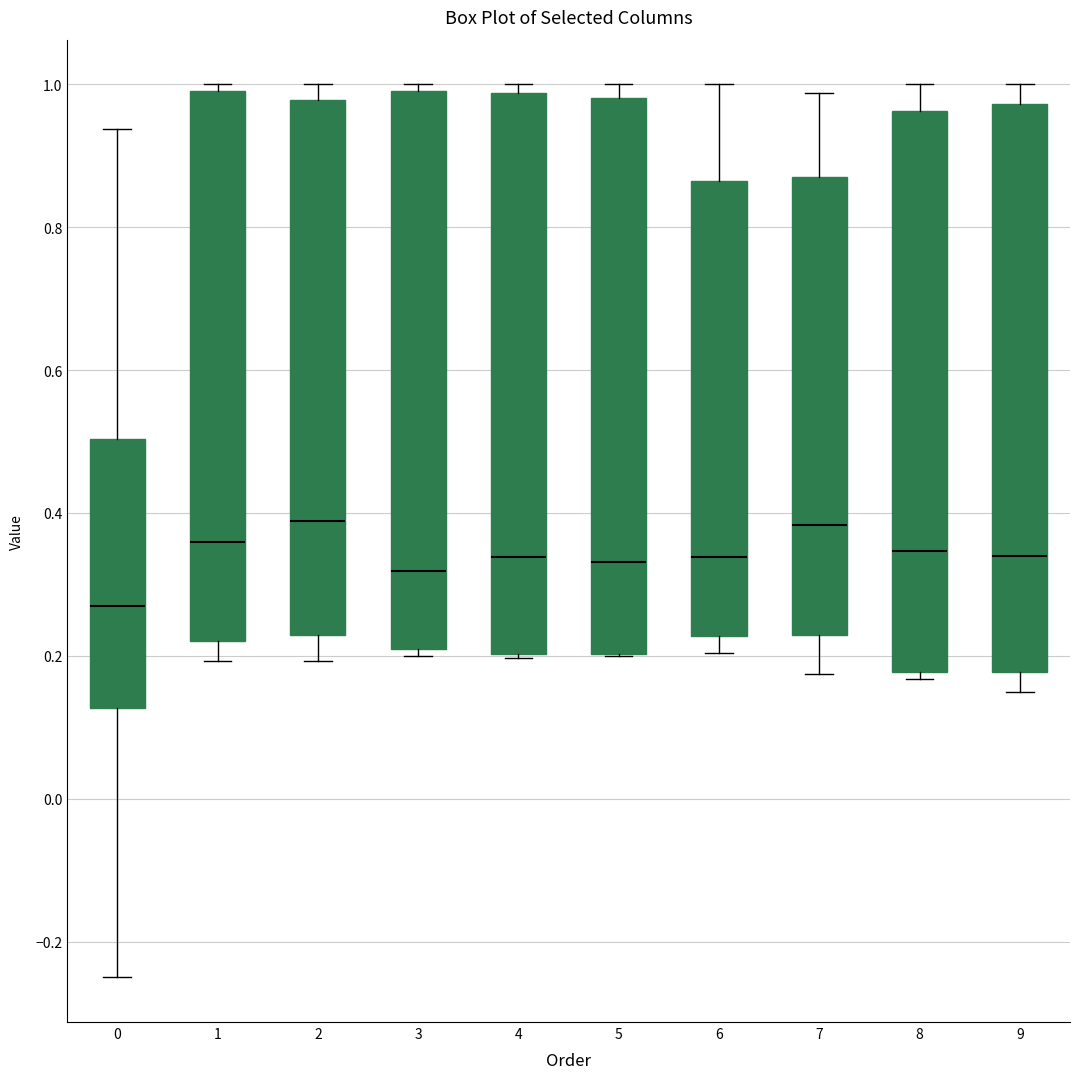

Reading left to right, transcribe this box plot: for each box, give where its median line is, the range the box spans, and where its two whiskers end, as read against the y-axis. The values are not printed on the chart, so give them approximately, as read against the axis.

0: median 0.26, box 0.12 to 0.50, whiskers -0.24 to 0.94
1: median 0.36, box 0.22 to 1.00, whiskers 0.20 to 1.00 (just above the box's upper edge)
2: median 0.38, box 0.22 to 0.98, whiskers 0.20 to 1.00
3: median 0.32, box 0.20 to 1.00, whiskers 0.20 (just below the box's lower edge) to 1.00 (just above the box's upper edge)
4: median 0.34, box 0.20 to 0.98, whiskers 0.20 (just below the box's lower edge) to 1.00
5: median 0.34, box 0.20 to 0.98, whiskers 0.20 to 1.00
6: median 0.34, box 0.22 to 0.86, whiskers 0.20 to 1.00
7: median 0.38, box 0.22 to 0.88, whiskers 0.18 to 0.98
8: median 0.34, box 0.18 to 0.96, whiskers 0.16 to 1.00
9: median 0.34, box 0.18 to 0.98, whiskers 0.16 to 1.00